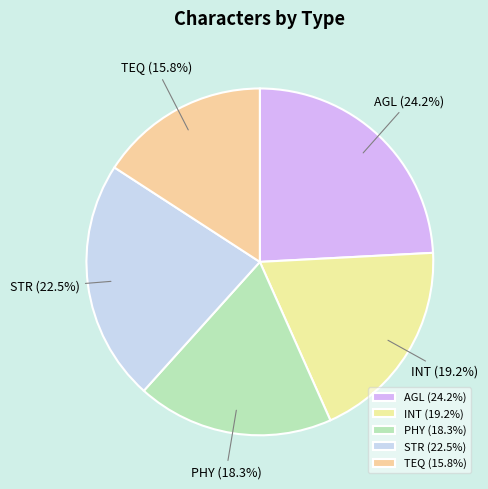

Which category has the smallest portion of the pie?

TEQ